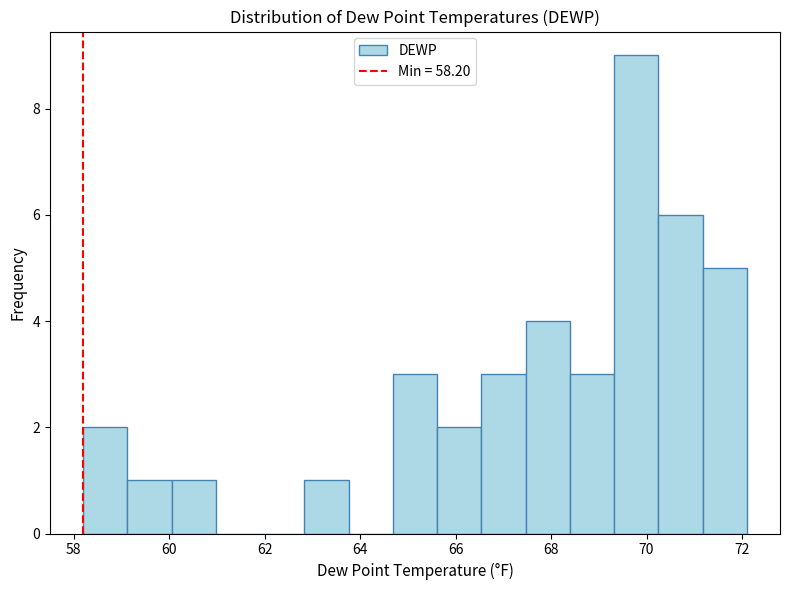

What is the height of the bar covering 66.6 to 67.4 on the x-axis? Neither the bar edges nor the heights are printed on the chart, so give them approximately, as read against the axes.

3